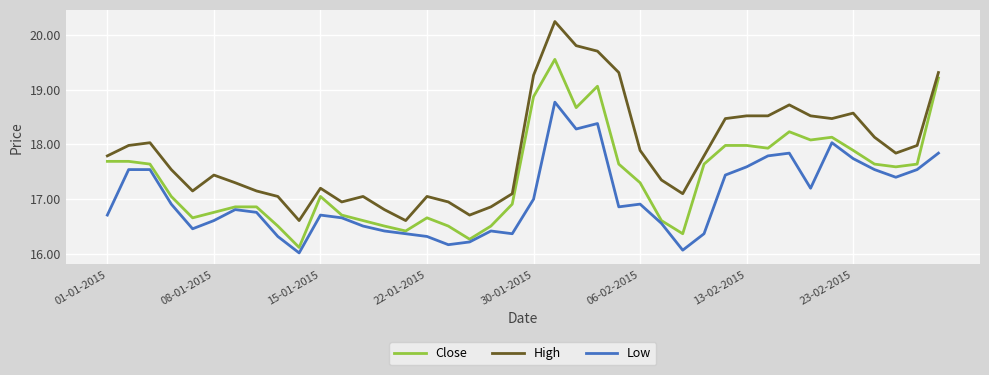

List the series in order of their peak value, highest first.

High, Close, Low